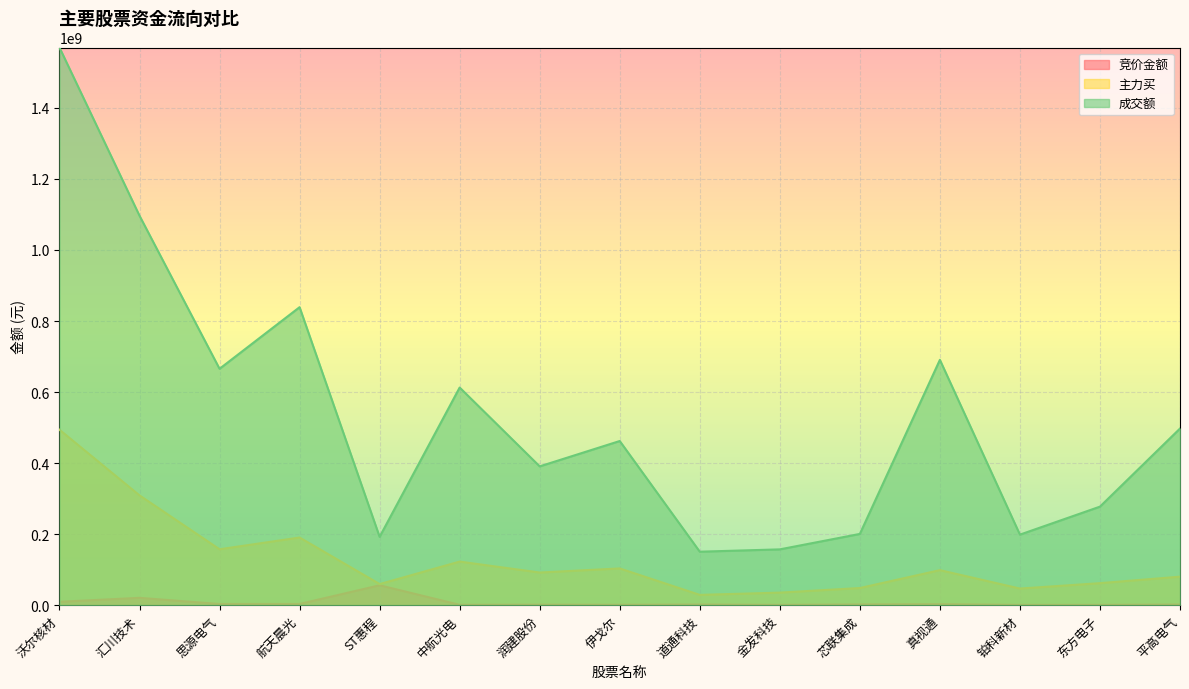

Rank the series by their maximum value, from lowest to highest.

竞价金额, 主力买, 成交额